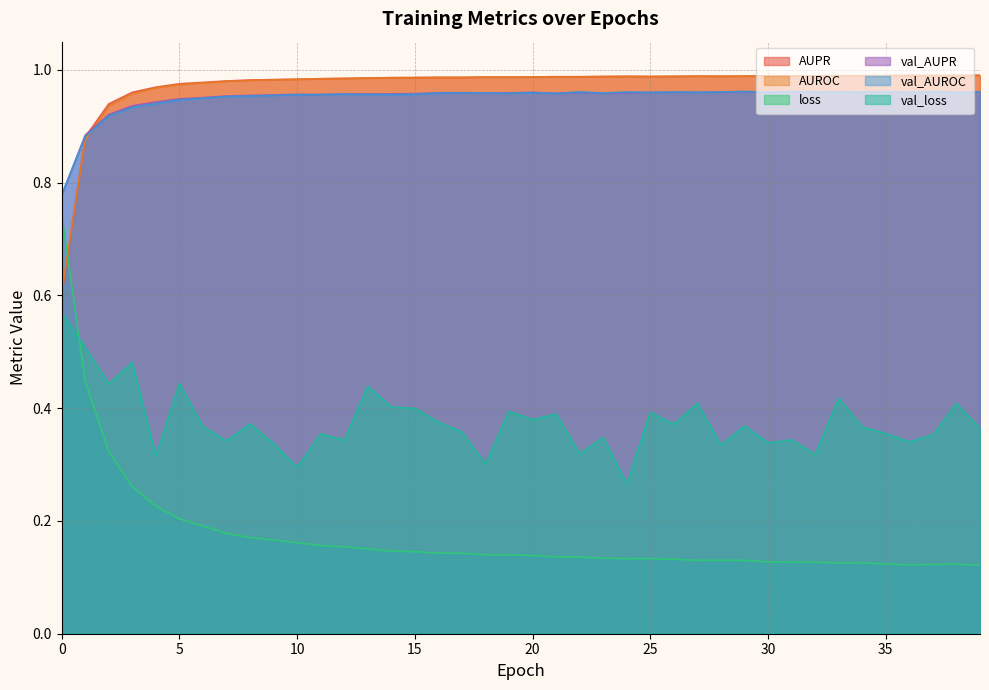

Reading left to right, extract all data points from this chart.

AUPR: 0=0.6	1=0.9	2=0.9	3=1.0	4=1.0	5=1.0	6=1.0	7=1.0	8=1.0	9=1.0	10=1.0	11=1.0	12=1.0	13=1.0	14=1.0	15=1.0	16=1.0	17=1.0	18=1.0	19=1.0	20=1.0	21=1.0	22=1.0	23=1.0	24=1.0	25=1.0	26=1.0	27=1.0	28=1.0	29=1.0	30=1.0	31=1.0	32=1.0	33=1.0	34=1.0	35=1.0	36=1.0	37=1.0	38=1.0	39=1.0
AUROC: 0=0.6	1=0.9	2=0.9	3=1.0	4=1.0	5=1.0	6=1.0	7=1.0	8=1.0	9=1.0	10=1.0	11=1.0	12=1.0	13=1.0	14=1.0	15=1.0	16=1.0	17=1.0	18=1.0	19=1.0	20=1.0	21=1.0	22=1.0	23=1.0	24=1.0	25=1.0	26=1.0	27=1.0	28=1.0	29=1.0	30=1.0	31=1.0	32=1.0	33=1.0	34=1.0	35=1.0	36=1.0	37=1.0	38=1.0	39=1.0
loss: 0=0.7	1=0.4	2=0.3	3=0.3	4=0.2	5=0.2	6=0.2	7=0.2	8=0.2	9=0.2	10=0.2	11=0.2	12=0.2	13=0.2	14=0.1	15=0.1	16=0.1	17=0.1	18=0.1	19=0.1	20=0.1	21=0.1	22=0.1	23=0.1	24=0.1	25=0.1	26=0.1	27=0.1	28=0.1	29=0.1	30=0.1	31=0.1	32=0.1	33=0.1	34=0.1	35=0.1	36=0.1	37=0.1	38=0.1	39=0.1
val_AUPR: 0=0.8	1=0.9	2=0.9	3=0.9	4=0.9	5=0.9	6=1.0	7=1.0	8=1.0	9=1.0	10=1.0	11=1.0	12=1.0	13=1.0	14=1.0	15=1.0	16=1.0	17=1.0	18=1.0	19=1.0	20=1.0	21=1.0	22=1.0	23=1.0	24=1.0	25=1.0	26=1.0	27=1.0	28=1.0	29=1.0	30=1.0	31=1.0	32=1.0	33=1.0	34=1.0	35=1.0	36=1.0	37=1.0	38=1.0	39=1.0
val_AUROC: 0=0.8	1=0.9	2=0.9	3=0.9	4=0.9	5=0.9	6=0.9	7=1.0	8=1.0	9=1.0	10=1.0	11=1.0	12=1.0	13=1.0	14=1.0	15=1.0	16=1.0	17=1.0	18=1.0	19=1.0	20=1.0	21=1.0	22=1.0	23=1.0	24=1.0	25=1.0	26=1.0	27=1.0	28=1.0	29=1.0	30=1.0	31=1.0	32=1.0	33=1.0	34=1.0	35=1.0	36=1.0	37=1.0	38=1.0	39=1.0
val_loss: 0=0.6	1=0.5	2=0.4	3=0.5	4=0.3	5=0.4	6=0.4	7=0.3	8=0.4	9=0.3	10=0.3	11=0.4	12=0.3	13=0.4	14=0.4	15=0.4	16=0.4	17=0.4	18=0.3	19=0.4	20=0.4	21=0.4	22=0.3	23=0.3	24=0.3	25=0.4	26=0.4	27=0.4	28=0.3	29=0.4	30=0.3	31=0.3	32=0.3	33=0.4	34=0.4	35=0.4	36=0.3	37=0.4	38=0.4	39=0.4